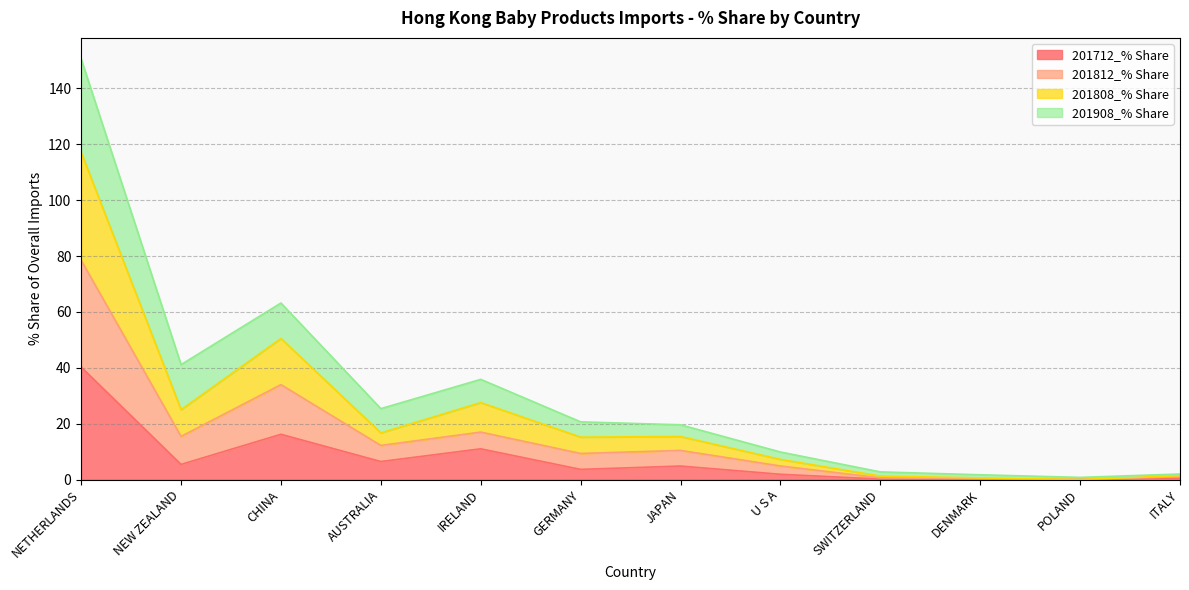

Does the chart have visible grid lines?

Yes